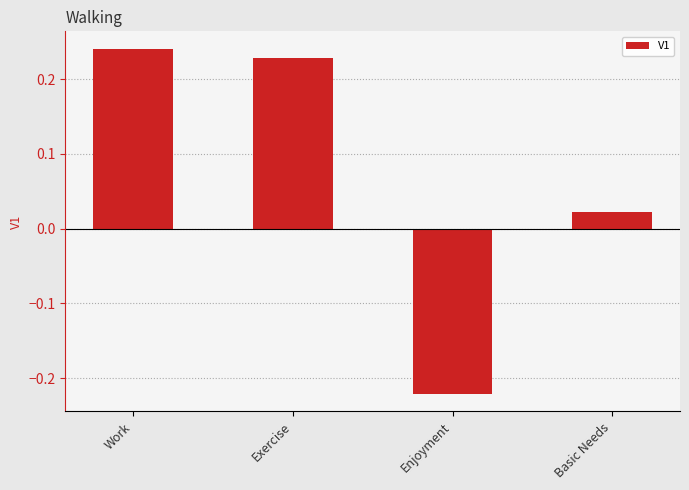

What is the change in value from Work to Enjoyment?

-0.5